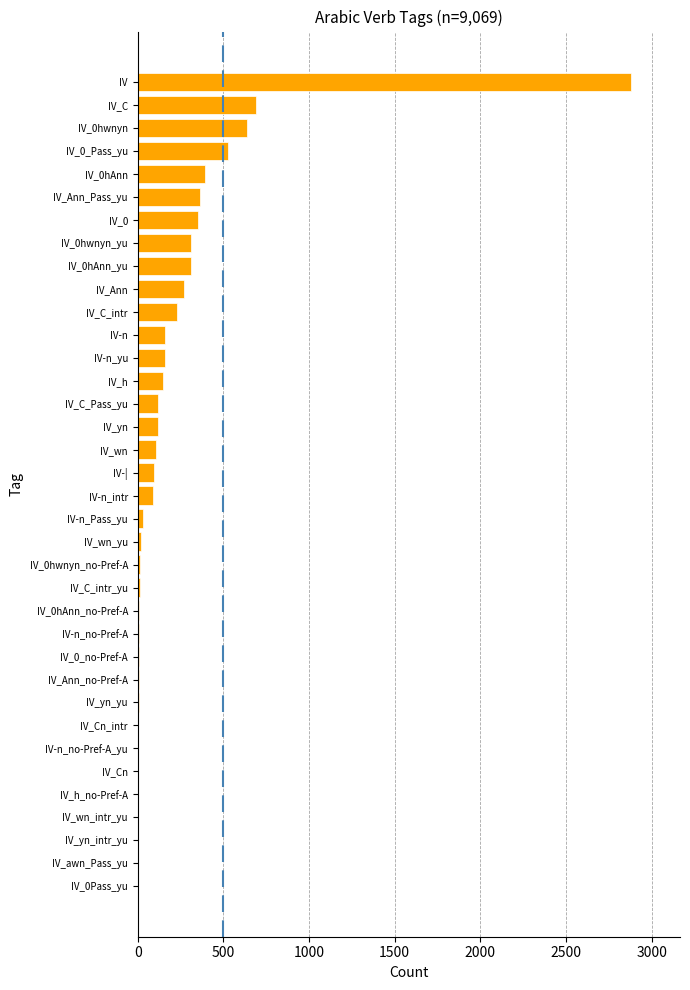

Is it true that the value at IV_C is 690?

True